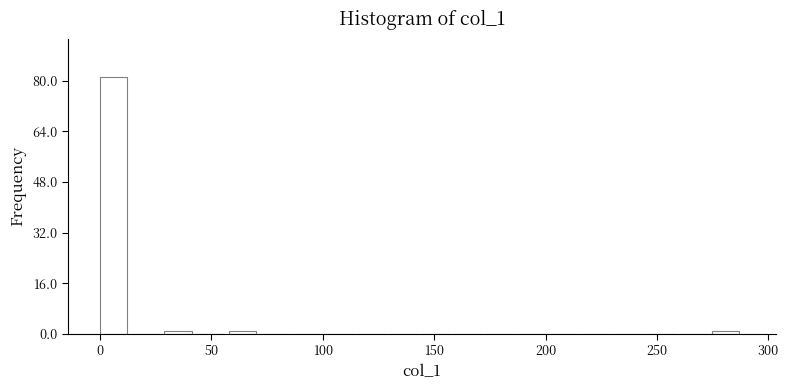

Around what value on the x-axis is the tallest bar? Give the approximate position of its centre, as read against the axis.

5